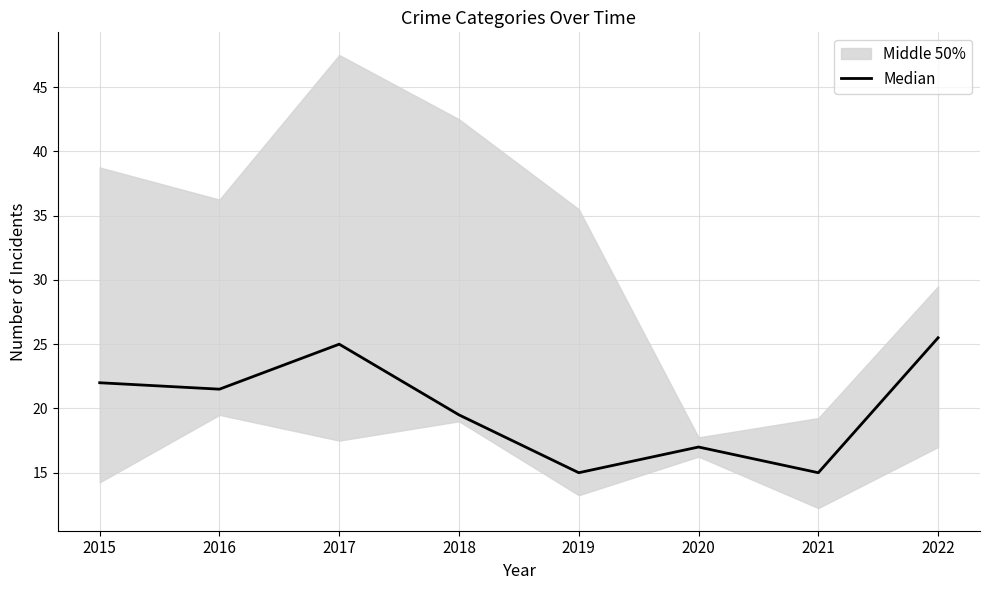

Between 2022 and 2018, which is larger?

2022